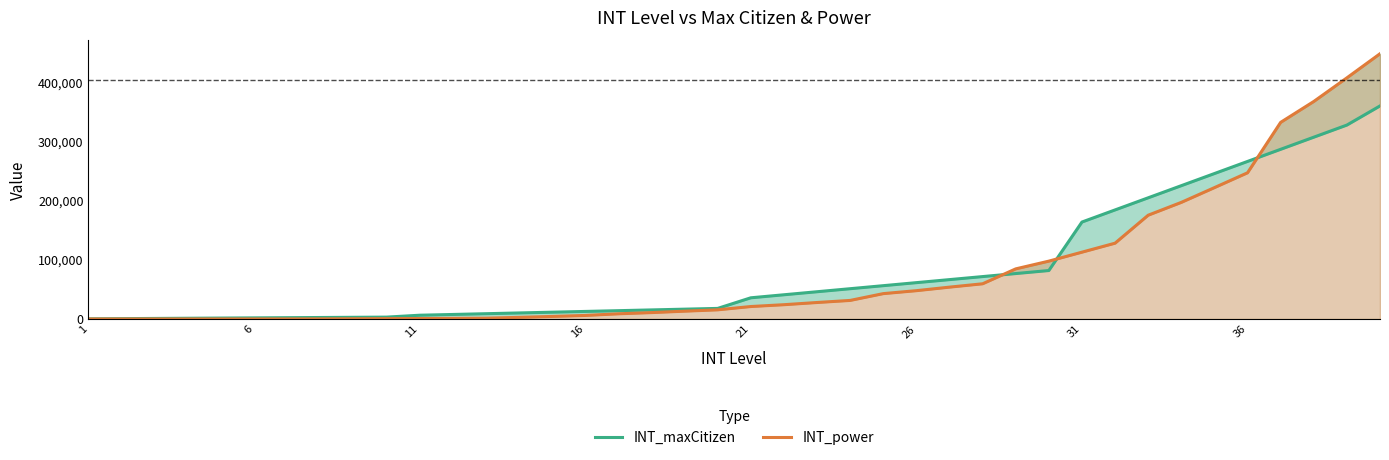

Between 1 and 26, which series saw the biggest shift?

INT_maxCitizen